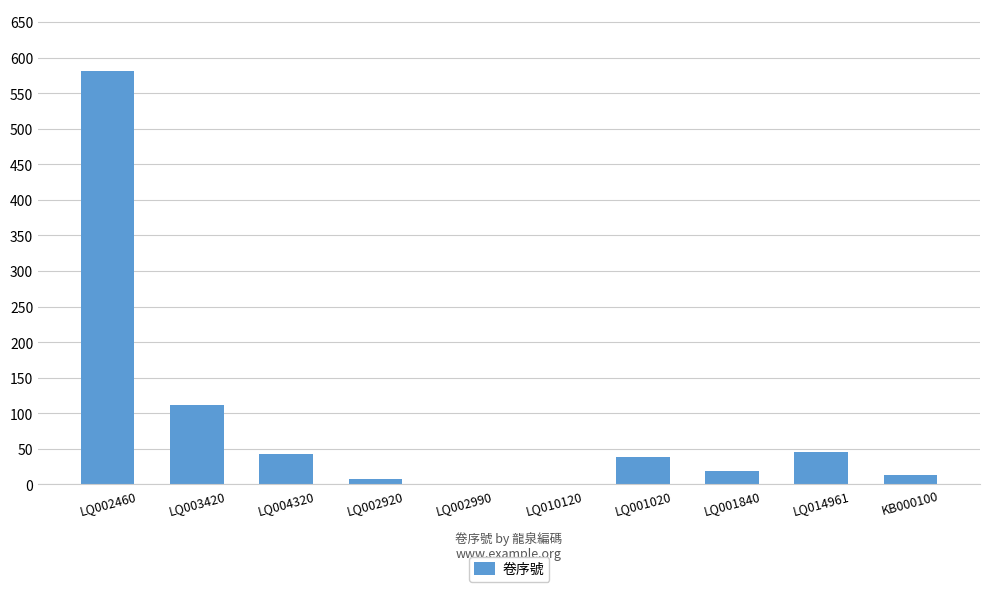

What is the average value?

86